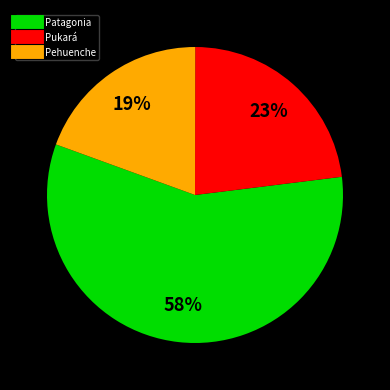

Is there a majority slice in this chart?

Yes